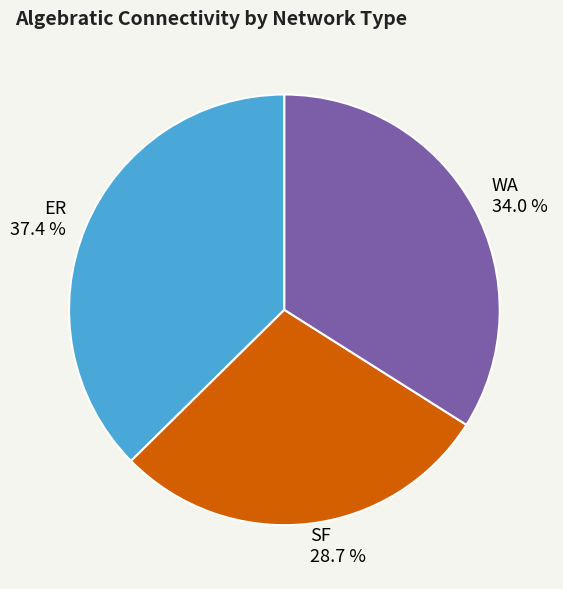

Is it true that WA is 48% of the pie?

False